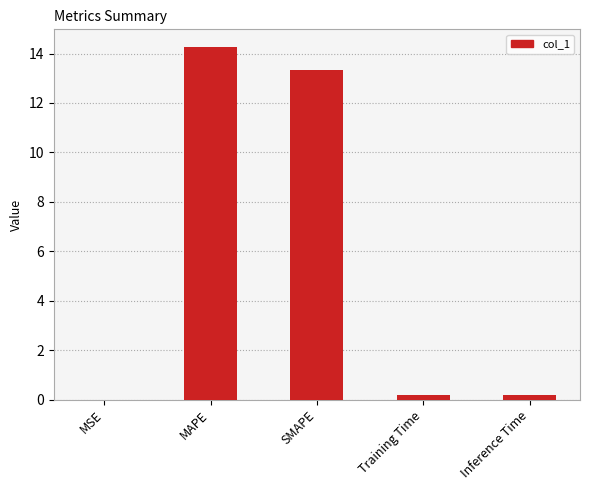

What is the sum of all values?

28.0